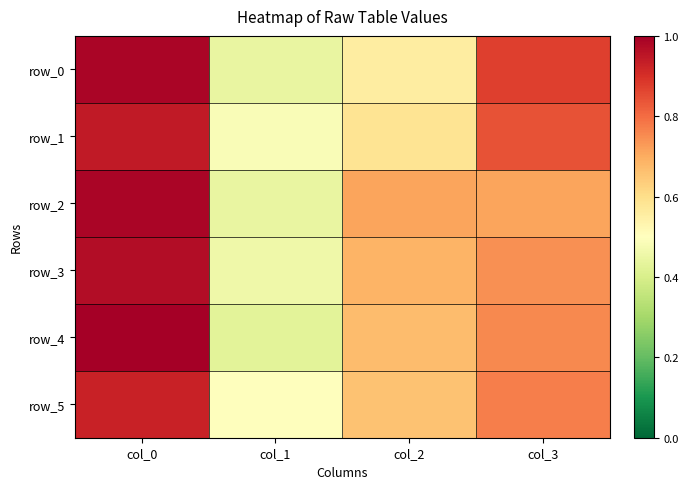

Rank the series by their maximum value, from lowest to highest.

row_5, row_1, row_3, row_0, row_2, row_4